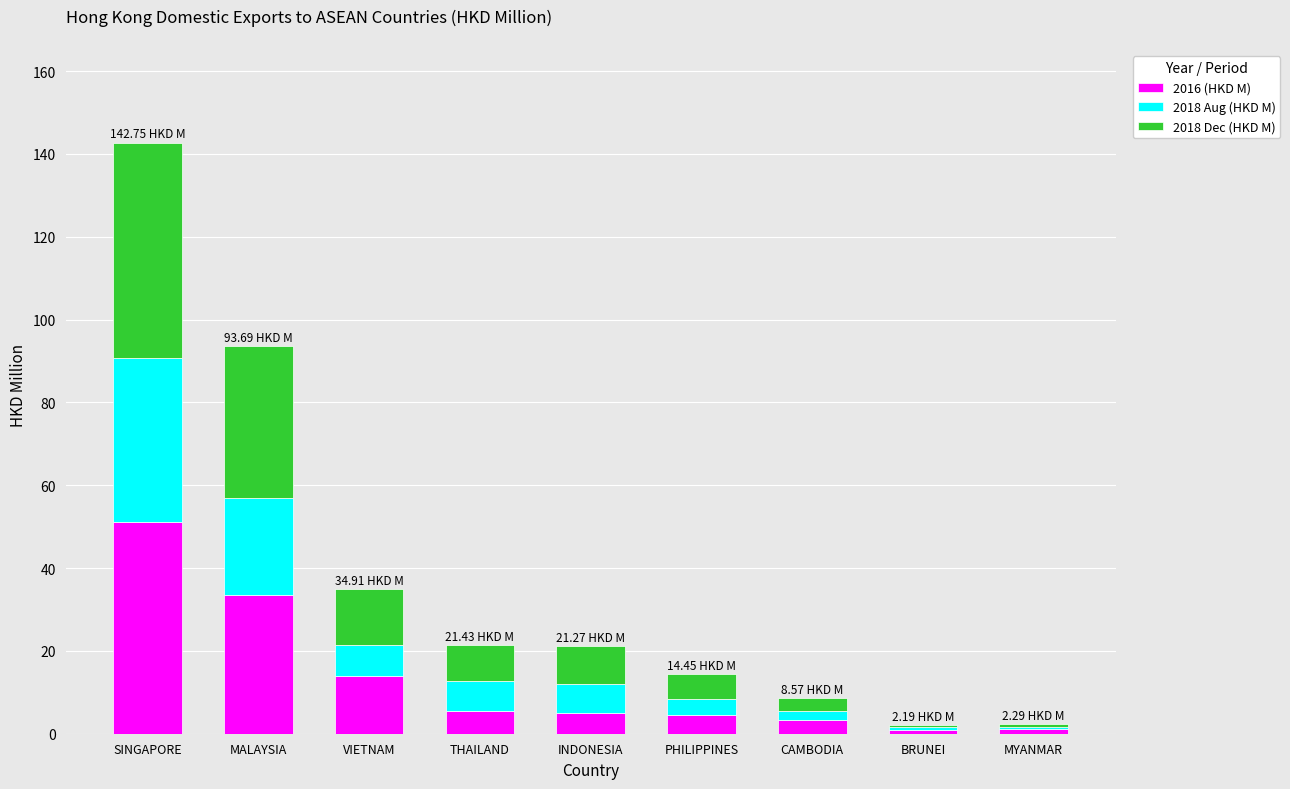

What is the average value of the 2016 (HKD M) series?

13.2